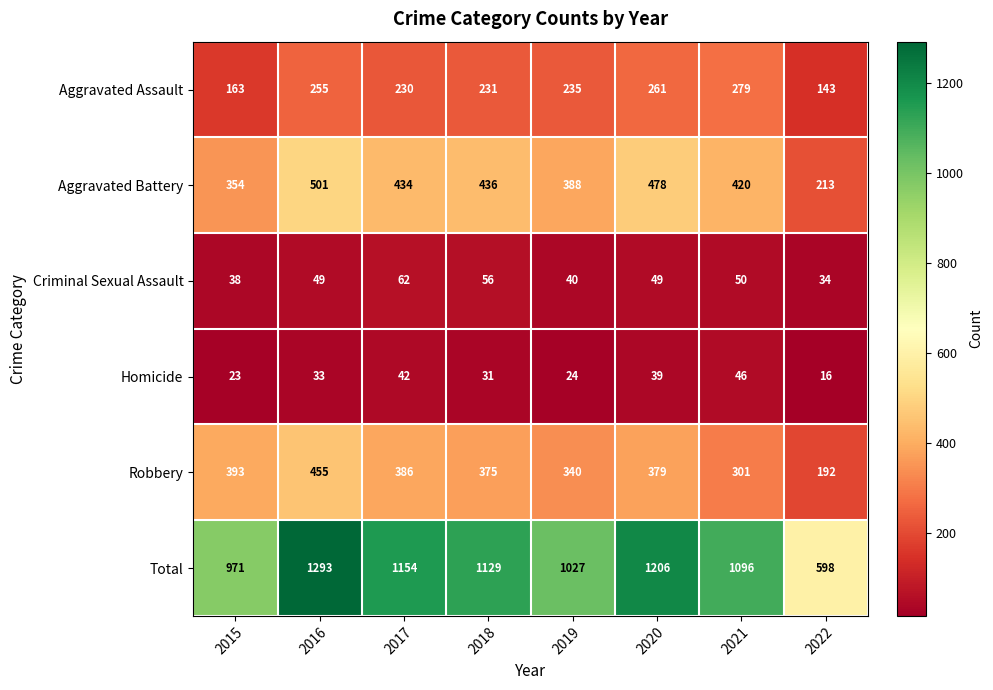

The value of Aggravated Assault at 2019 is 384. True or false?

False